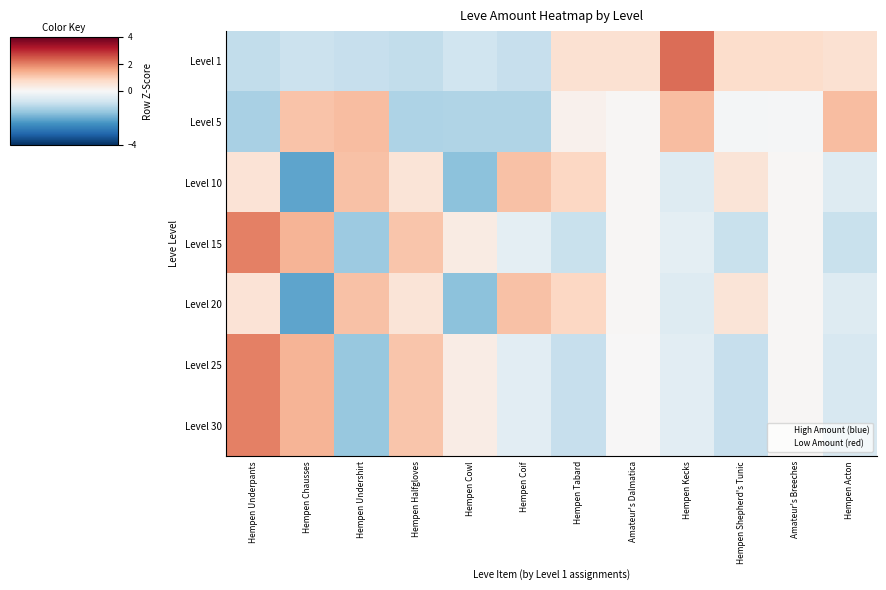

Reading left to right, list all the values displayed in this chart.

Level 1: Hempen Underpants=-1.0	Hempen Chausses=-0.9	Hempen Undershirt=-0.9	Hempen Halfgloves=-1.0	Hempen Cowl=-0.8	Hempen Coif=-0.9	Hempen Tabard=0.6	Amateur's Dalmatica=0.6	Hempen Kecks=2.2	Hempen Shepherd's Tunic=0.7	Amateur's Breeches=0.7	Hempen Acton=0.6
Level 5: Hempen Underpants=-1.3	Hempen Chausses=1.1	Hempen Undershirt=1.2	Hempen Halfgloves=-1.2	Hempen Cowl=-1.2	Hempen Coif=-1.2	Hempen Tabard=0.2	Amateur's Dalmatica=0.1	Hempen Kecks=1.2	Hempen Shepherd's Tunic=-0.1	Amateur's Breeches=-0.0	Hempen Acton=1.2
Level 10: Hempen Underpants=0.5	Hempen Chausses=-2.1	Hempen Undershirt=1.2	Hempen Halfgloves=0.5	Hempen Cowl=-1.7	Hempen Coif=1.2	Hempen Tabard=0.8	Amateur's Dalmatica=0.0	Hempen Kecks=-0.5	Hempen Shepherd's Tunic=0.5	Amateur's Breeches=0.0	Hempen Acton=-0.5
Level 15: Hempen Underpants=2.0	Hempen Chausses=1.4	Hempen Undershirt=-1.5	Hempen Halfgloves=1.1	Hempen Cowl=0.3	Hempen Coif=-0.4	Hempen Tabard=-0.9	Amateur's Dalmatica=0.0	Hempen Kecks=-0.4	Hempen Shepherd's Tunic=-0.9	Amateur's Breeches=0.0	Hempen Acton=-0.9
Level 20: Hempen Underpants=0.5	Hempen Chausses=-2.1	Hempen Undershirt=1.2	Hempen Halfgloves=0.5	Hempen Cowl=-1.7	Hempen Coif=1.2	Hempen Tabard=0.8	Amateur's Dalmatica=0.0	Hempen Kecks=-0.5	Hempen Shepherd's Tunic=0.5	Amateur's Breeches=0.0	Hempen Acton=-0.5
Level 25: Hempen Underpants=2.0	Hempen Chausses=1.4	Hempen Undershirt=-1.5	Hempen Halfgloves=1.1	Hempen Cowl=0.3	Hempen Coif=-0.4	Hempen Tabard=-0.9	Amateur's Dalmatica=0.0	Hempen Kecks=-0.4	Hempen Shepherd's Tunic=-0.9	Amateur's Breeches=0.1	Hempen Acton=-0.6
Level 30: Hempen Underpants=2.0	Hempen Chausses=1.4	Hempen Undershirt=-1.5	Hempen Halfgloves=1.1	Hempen Cowl=0.3	Hempen Coif=-0.4	Hempen Tabard=-0.9	Amateur's Dalmatica=0.0	Hempen Kecks=-0.4	Hempen Shepherd's Tunic=-0.9	Amateur's Breeches=0.1	Hempen Acton=-0.6